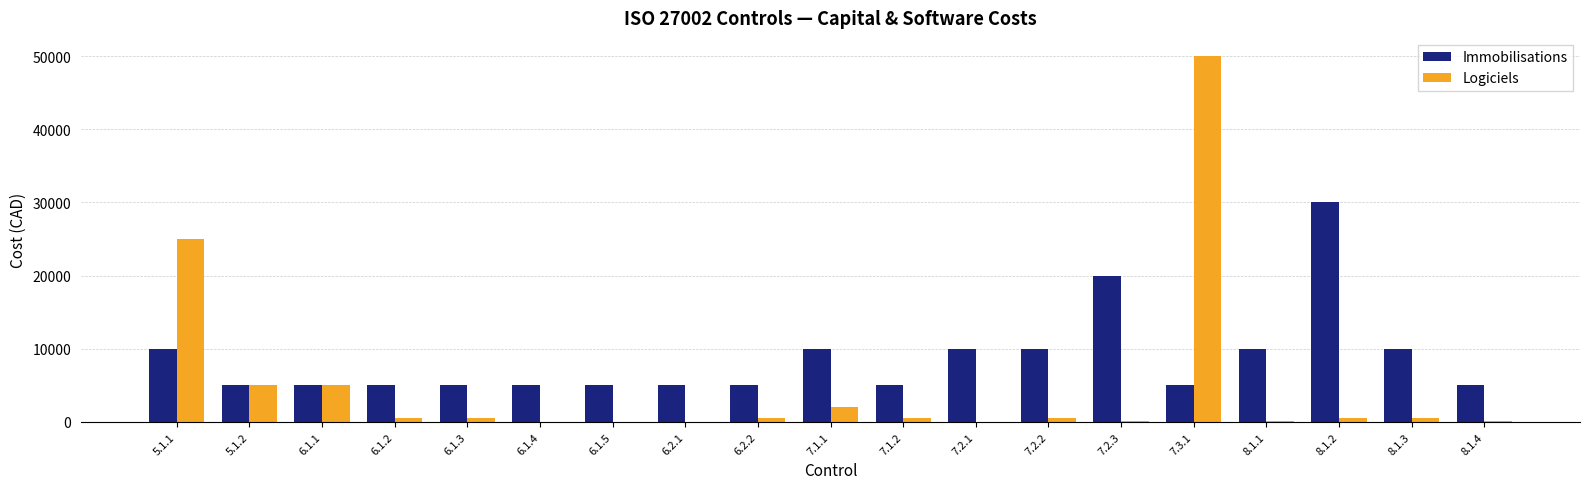

Count the number of data series in this chart.

2